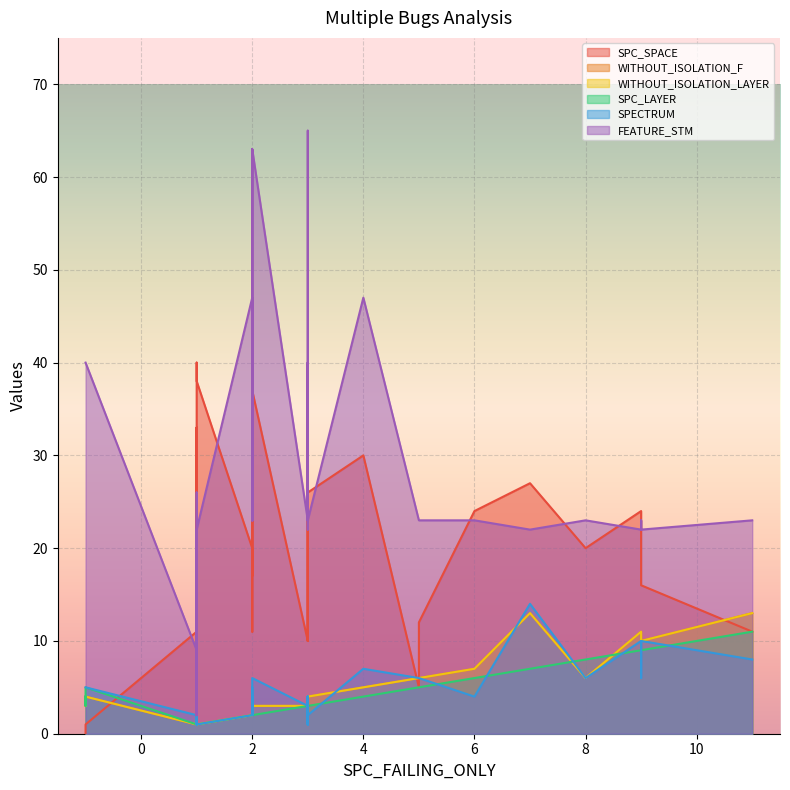

Is it true that FEATURE_STM equals 7 at 5?

False